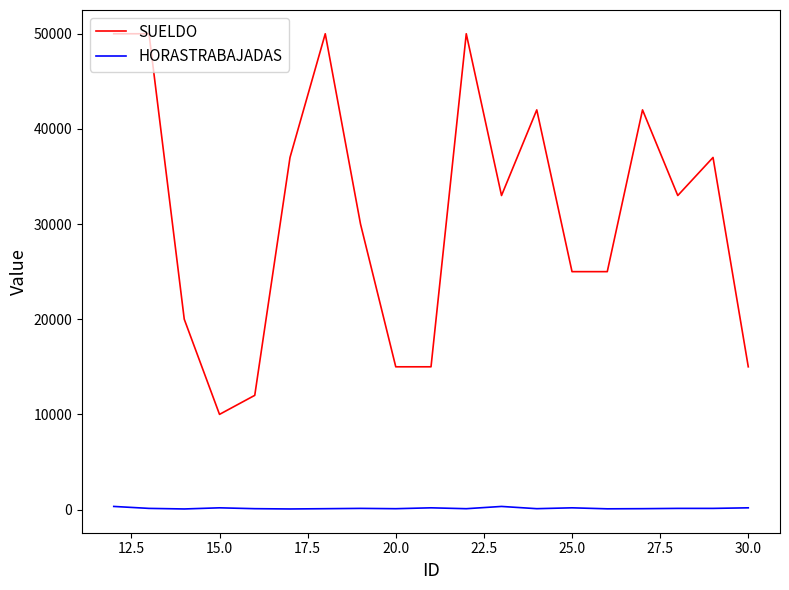

True or false: HORASTRABAJADAS and SUELDO intersect in this chart.

False